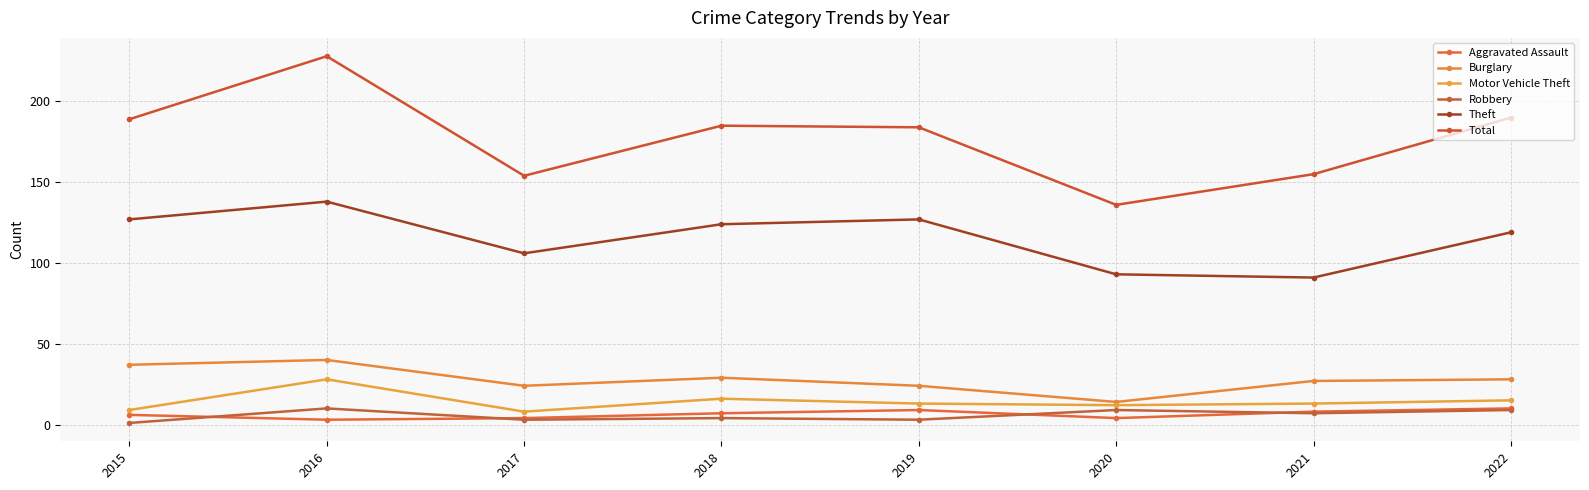

What is the difference between the highest and lowest values at 2018?

181